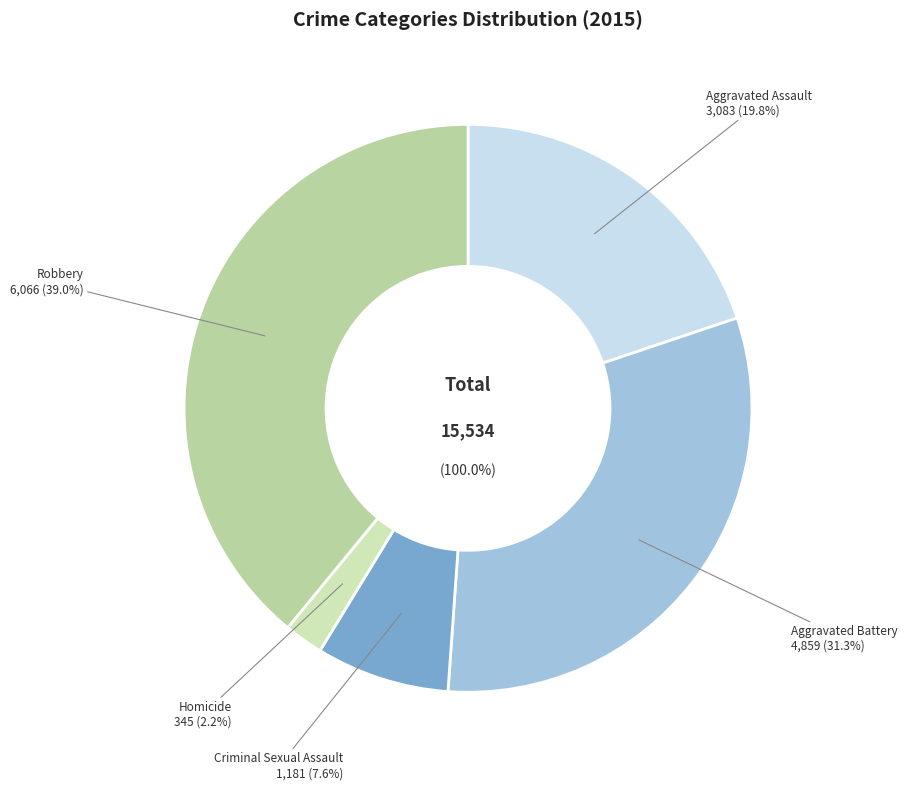

The Aggravated Assault slice represents 20% of the pie. True or false?

True